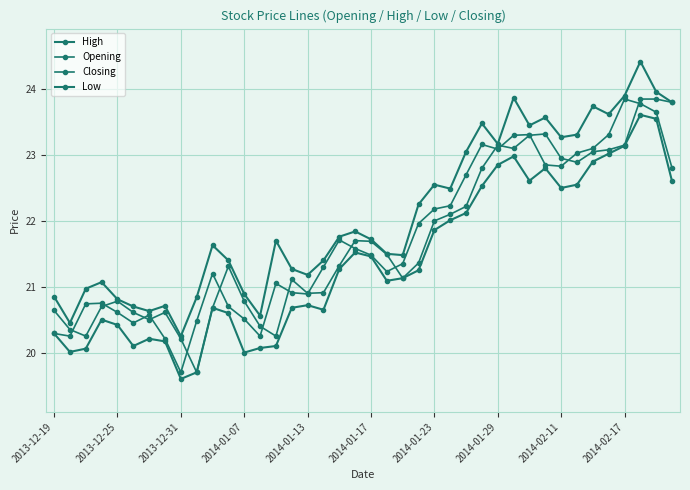

Is this an area chart (filled region under the line)?

No